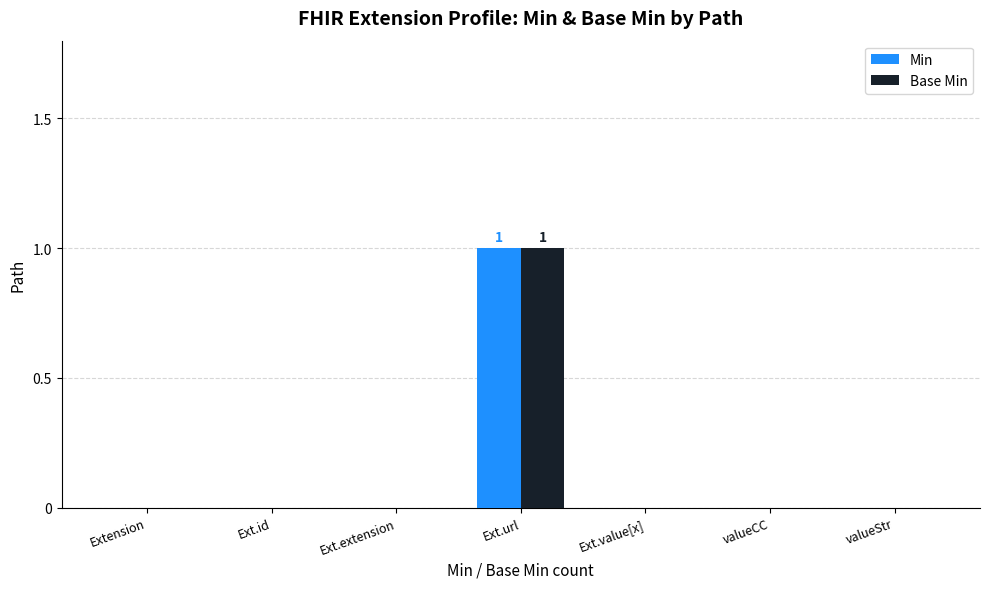

Are the bars grouped side by side (vs. stacked)?

Yes